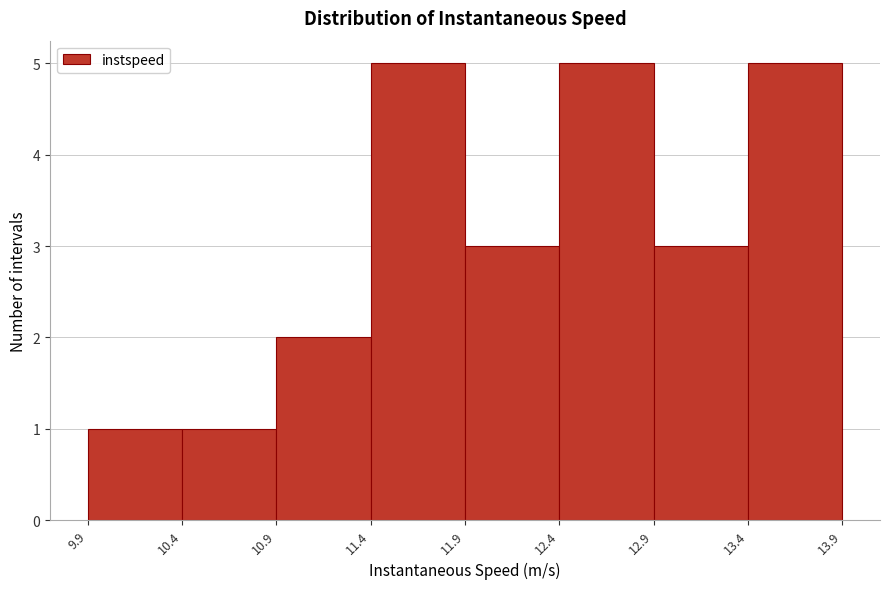

Reading left to right, transcribe this chart: for each bar, give the range it covers on the x-axis and its height. The values are not printed on the chart, so give them approximately, as read against the axis.

9.9 to 10.4: 1
10.4 to 10.9: 1
10.9 to 11.4: 2
11.4 to 11.9: 5
11.9 to 12.4: 3
12.4 to 12.9: 5
12.9 to 13.4: 3
13.4 to 13.9: 5